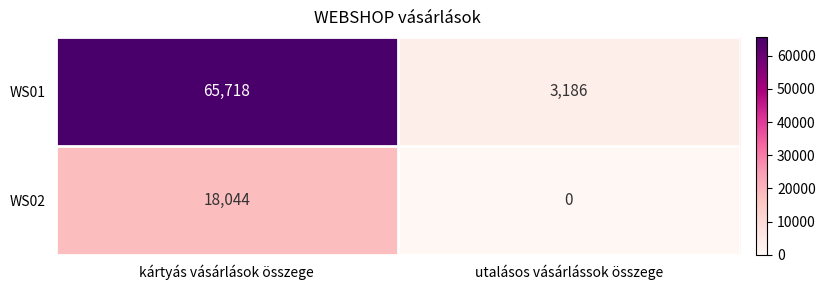

What is the total value across all series at utalásos vásárlássok összege?

3186